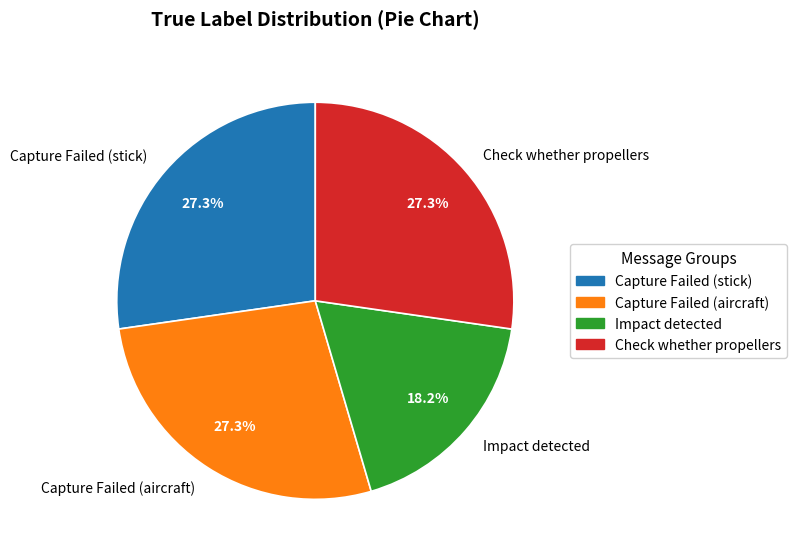

Is there any slice that represents more than half of the pie?

No